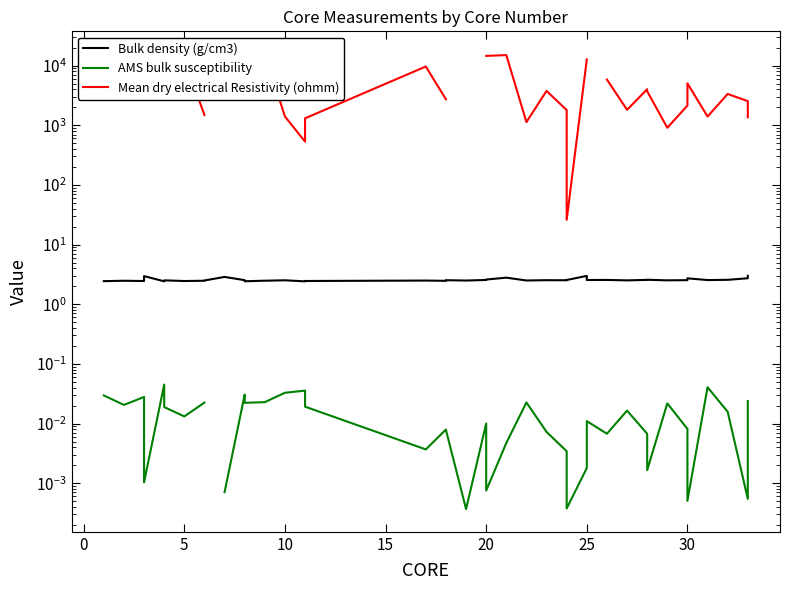

Rank the series by their maximum value, from highest to lowest.

Mean dry electrical Resistivity (ohmm), Bulk density (g/cm3), AMS bulk susceptibility